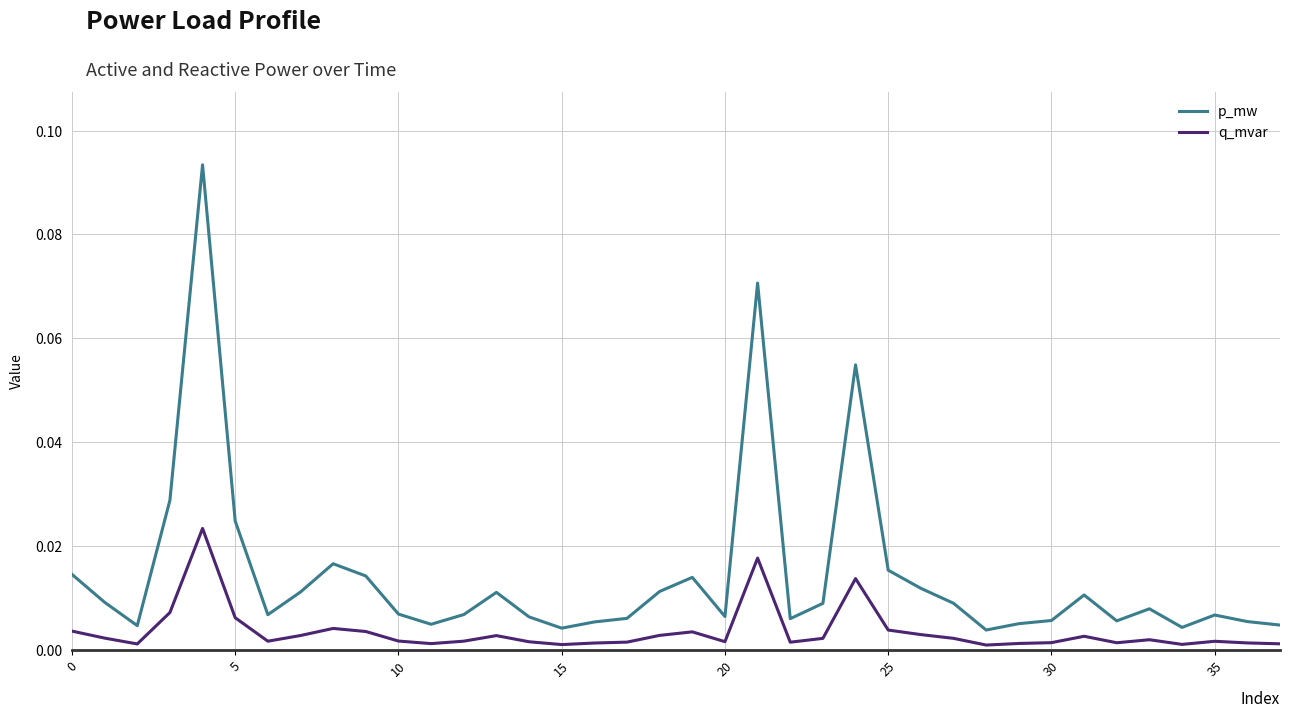

List the series in order of their overall mean, lowest first.

q_mvar, p_mw